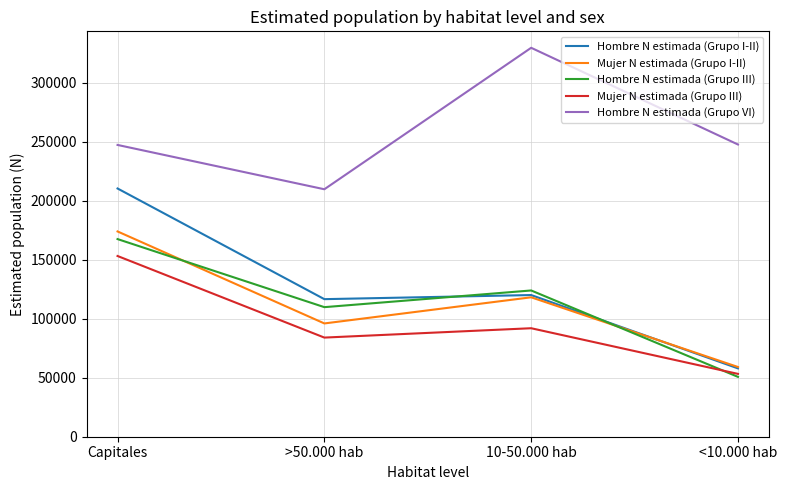

What is the minimum value for Hombre N estimada (Grupo III)?

50748